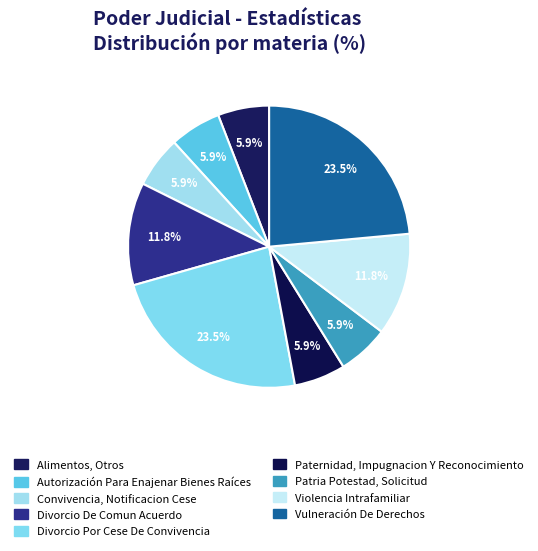

Count the number of slices in the pie.

9